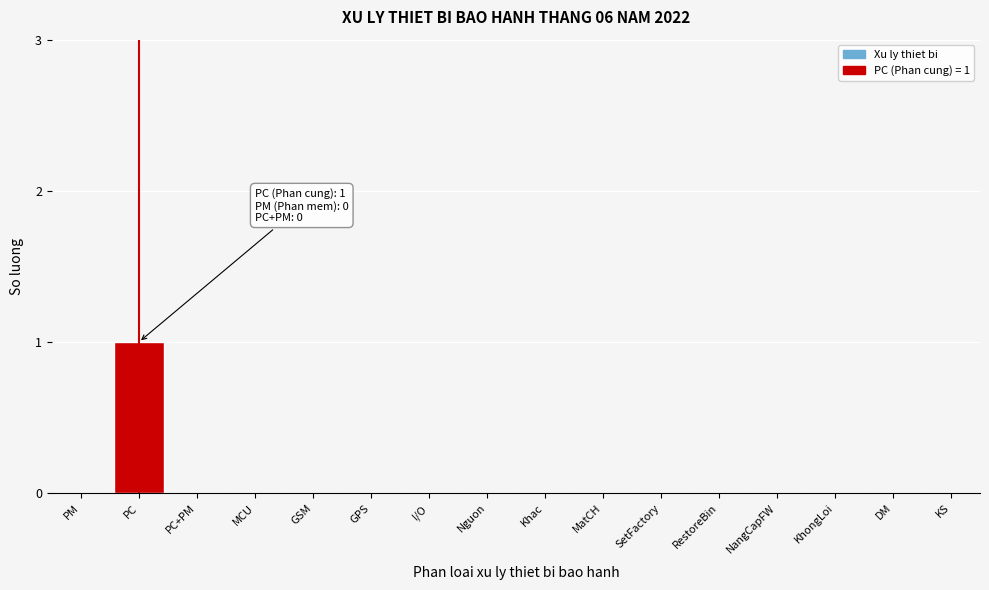

Reading left to right, list all the values displayed in this chart.

PM=0	PC=1	PC+PM=0	MCU=0	GSM=0	GPS=0	I/O=0	Nguon=0	Khac=0	MatCH=0	SetFactory=0	RestoreBin=0	NangCapFW=0	KhongLoi=0	DM=0	KS=0